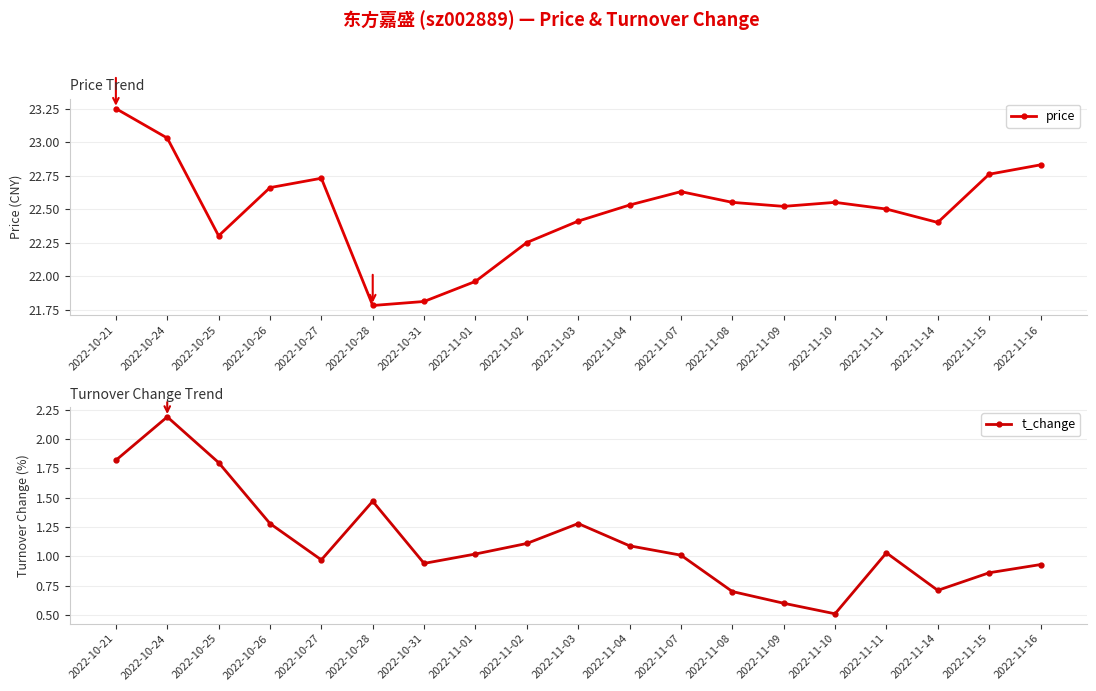

The price series shows 22.3 at 2022-10-25. True or false?

True